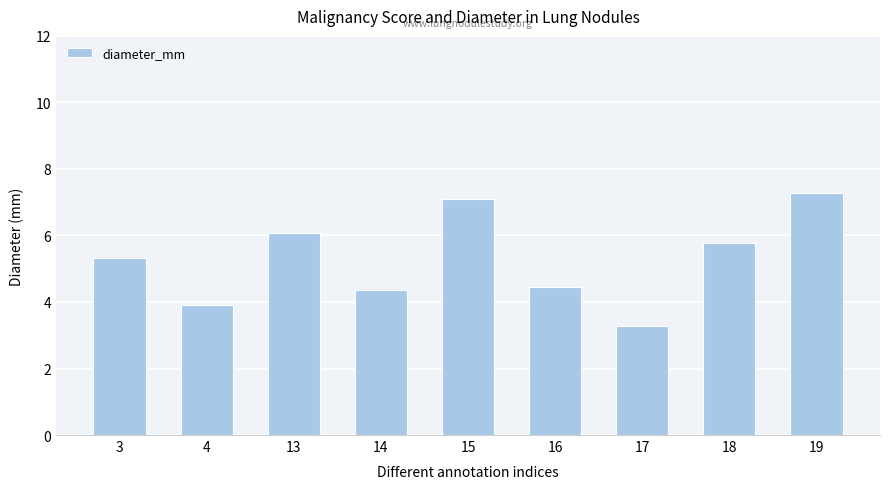

Is it true that the value at 13 is 10.2?

False